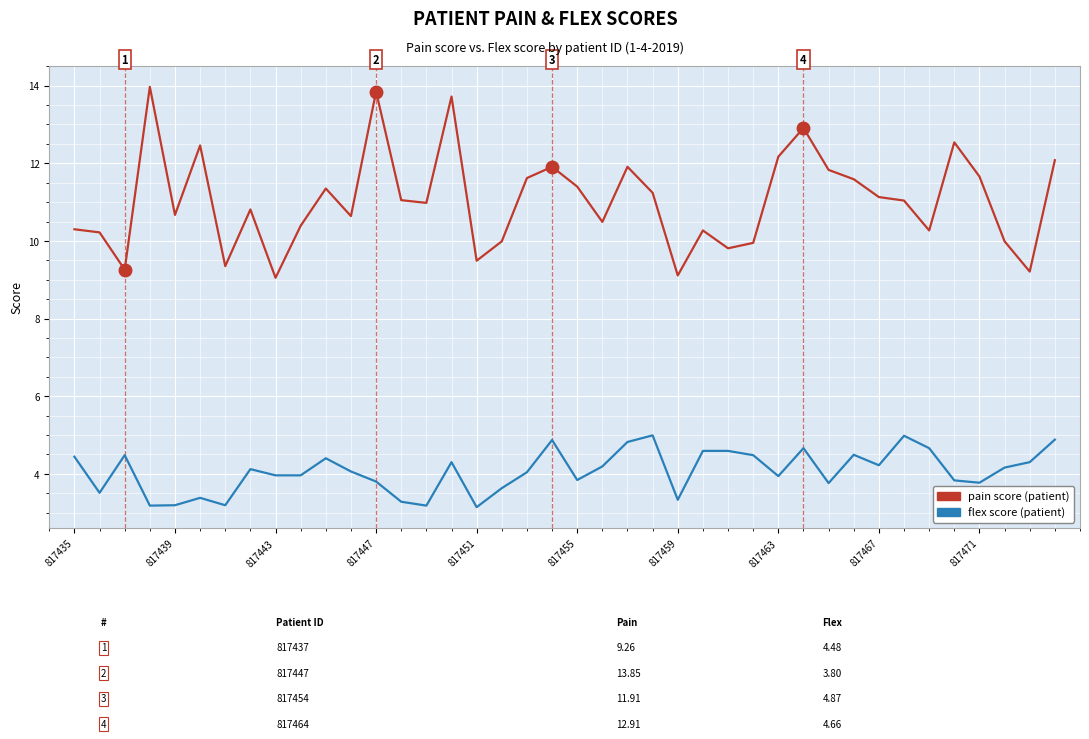

What is the smallest value displayed?

3.1